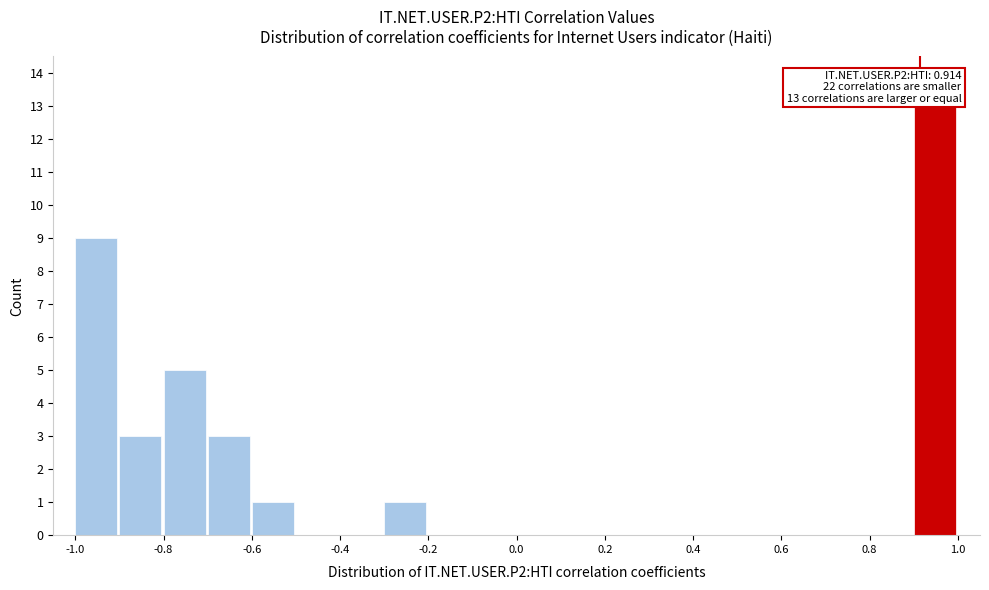

Which range on the x-axis has the tallest bar?

0.9 to 1.0